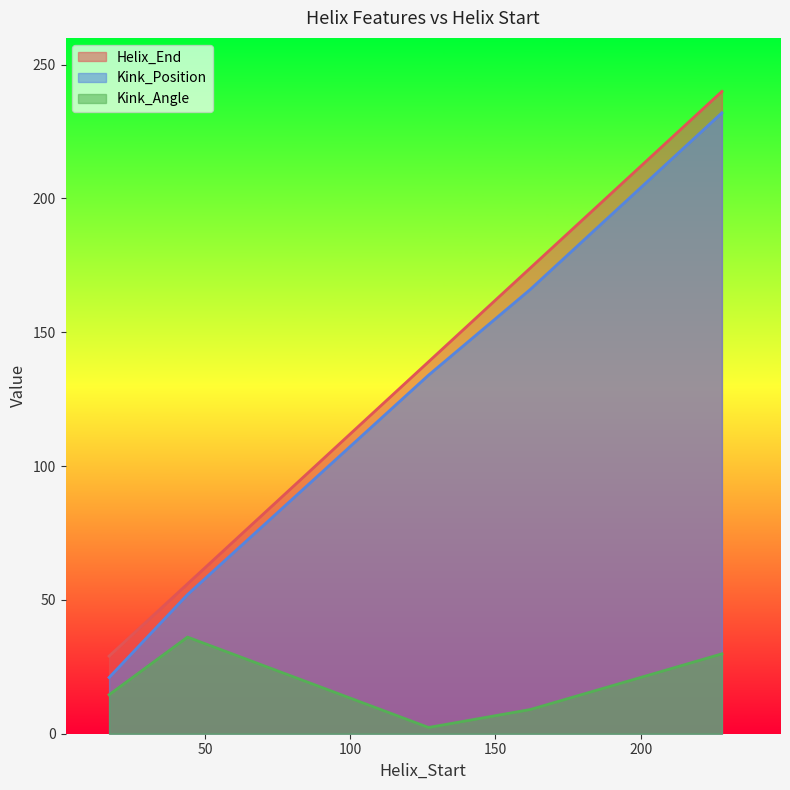

Where is Kink_Position nearest to the value 126?

127